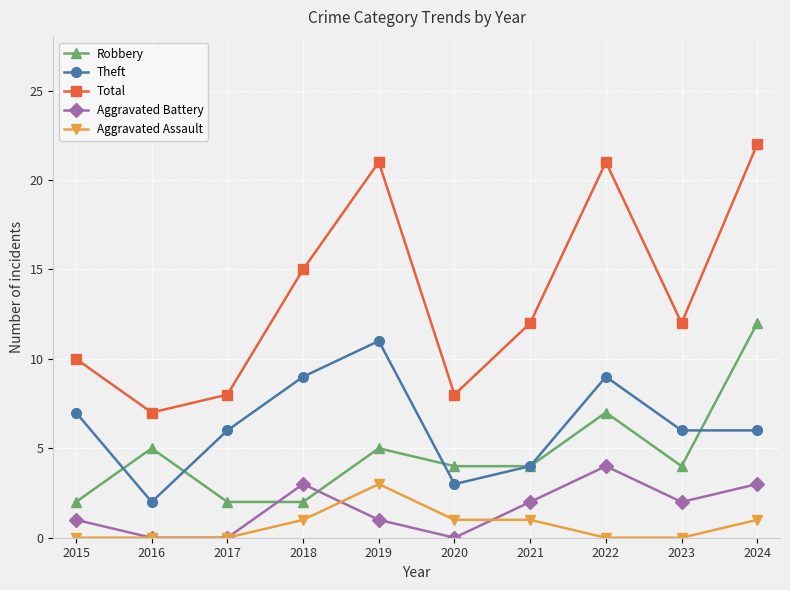

Which series has the largest range (max minus min)?

Total